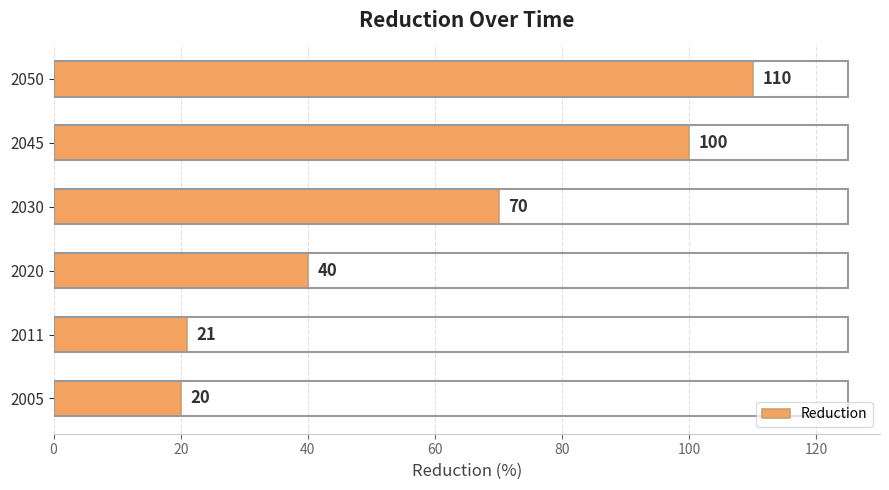

What is the change in value from 2030 to 2050?

+40